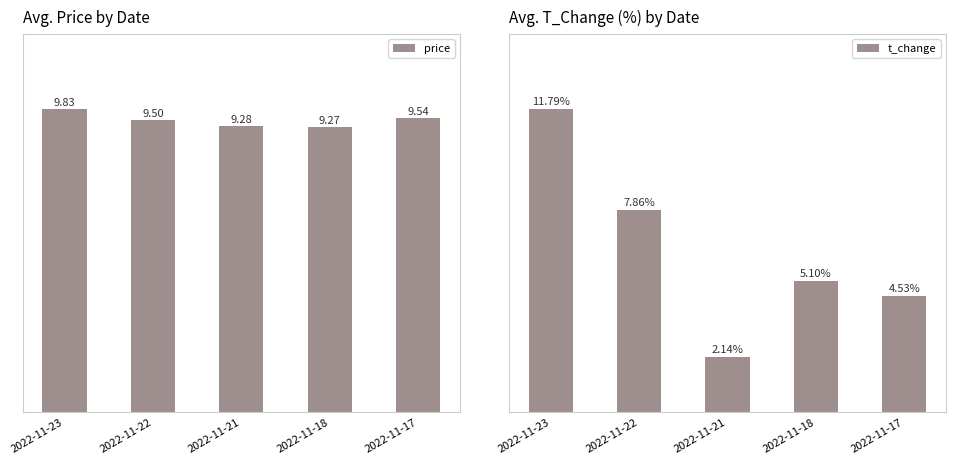

What is the difference between the highest and lowest values at 2022-11-21?

7.1